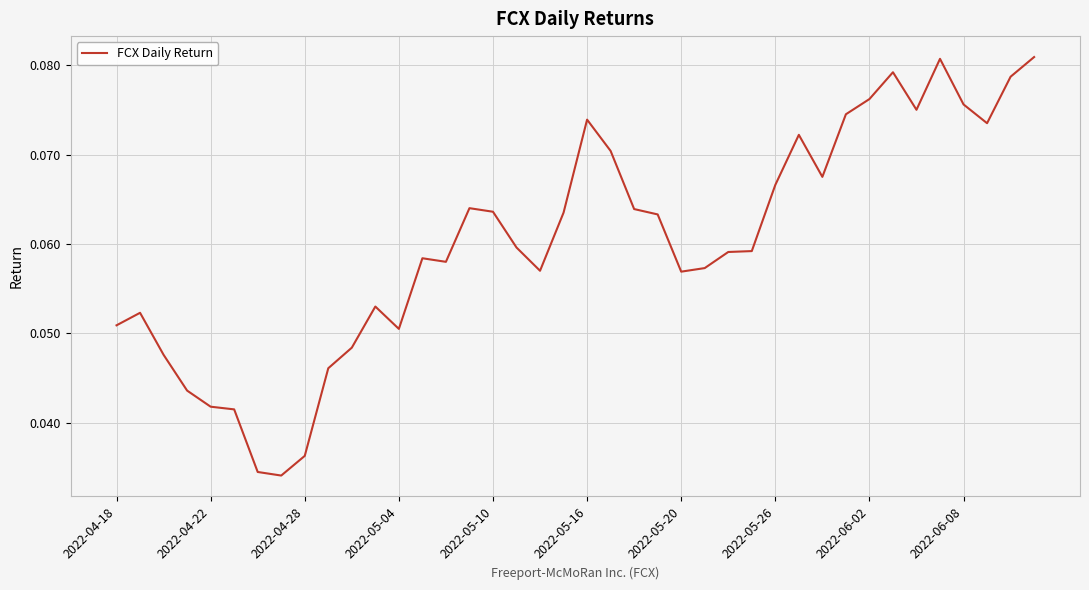

Is it true that the value at 2022-05-20 is 0.0?

False